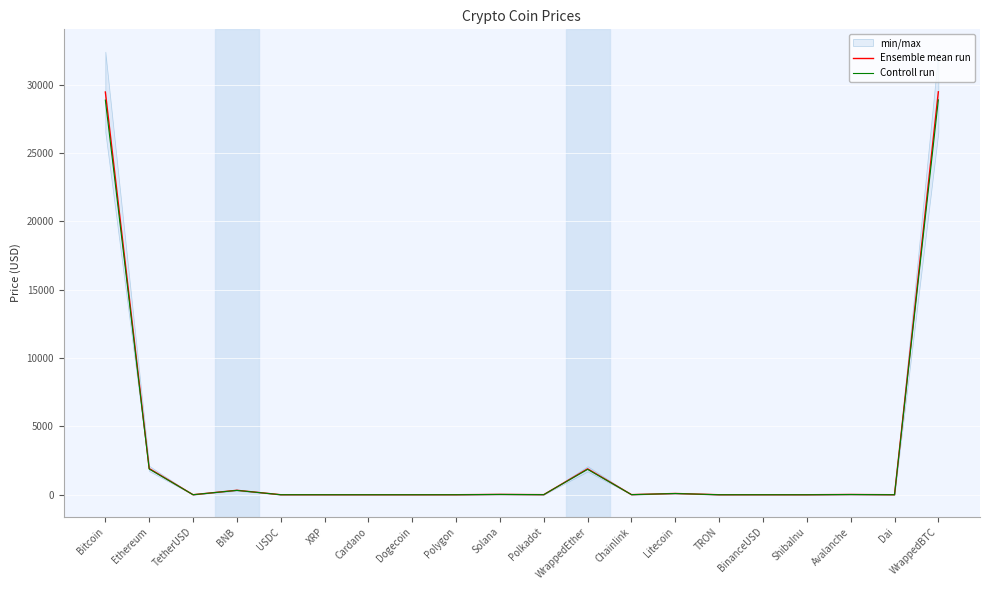

What is the total value across all series at Chainlink?

14.3